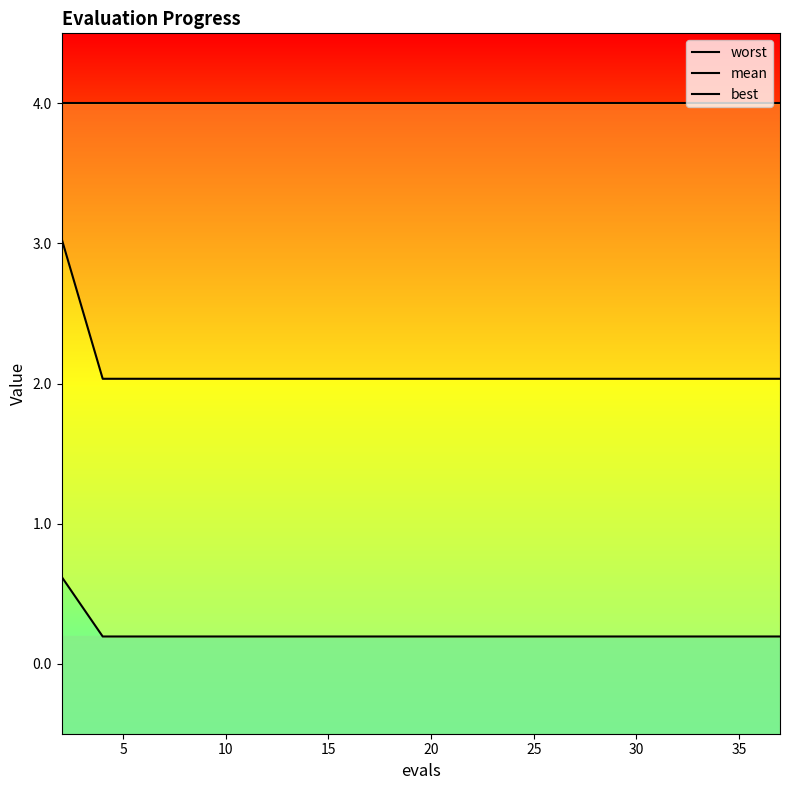

Is the value of mean at 14 greater than the value of worst at 13?

No